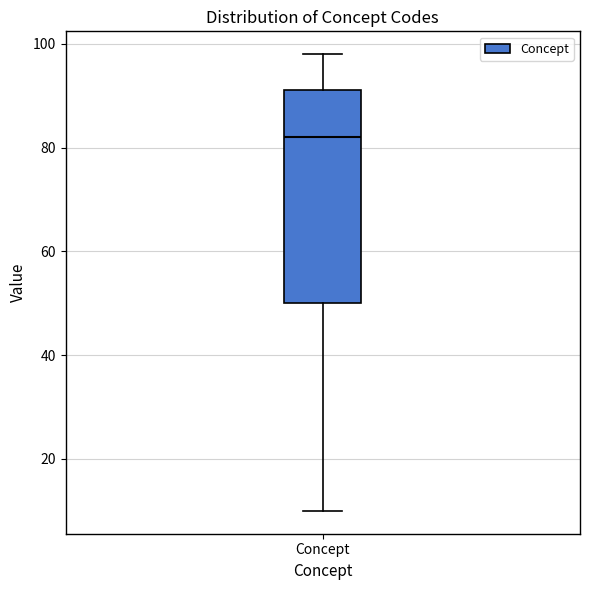

Where does the upper whisker of the box for Concept end on the y-axis? The values are not printed on the chart, so give them approximately, as read against the axis.

98